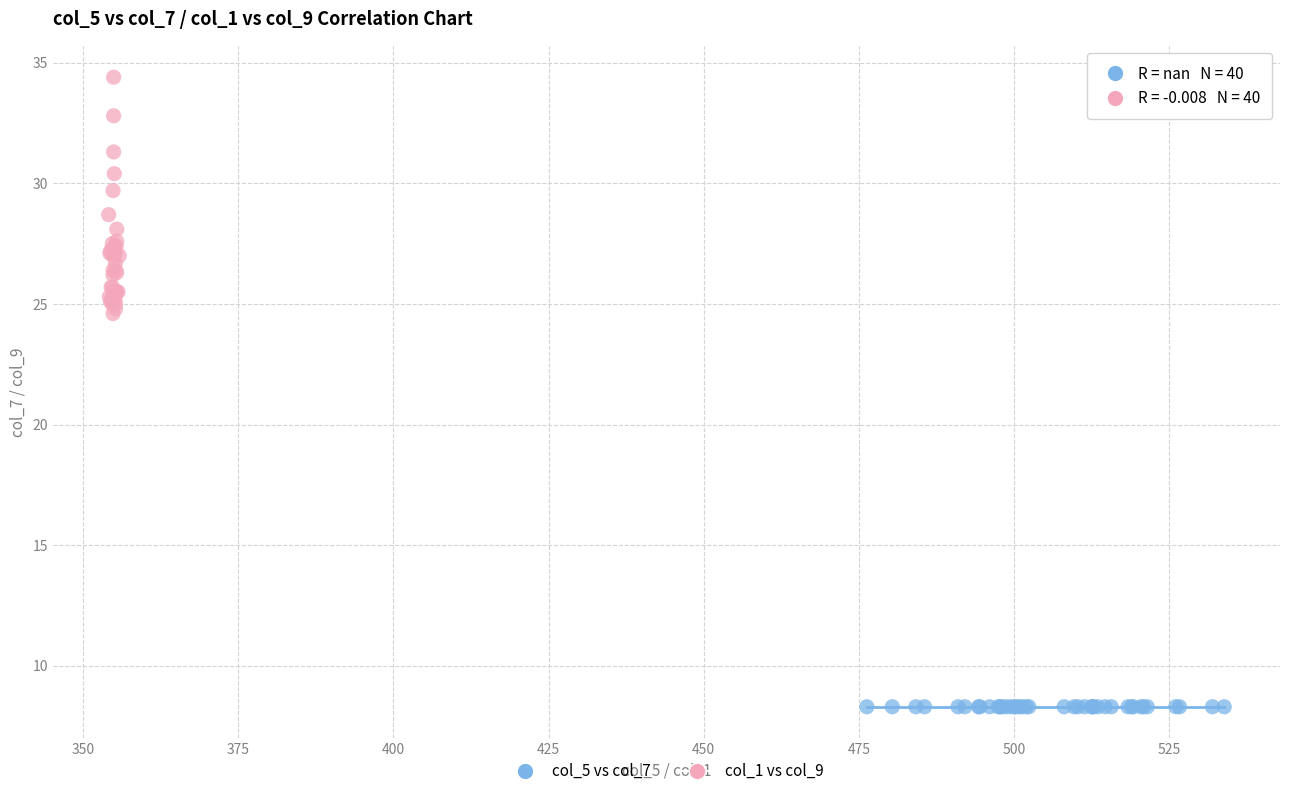

Which series contains the lowest Y value?

col_5 vs col_7